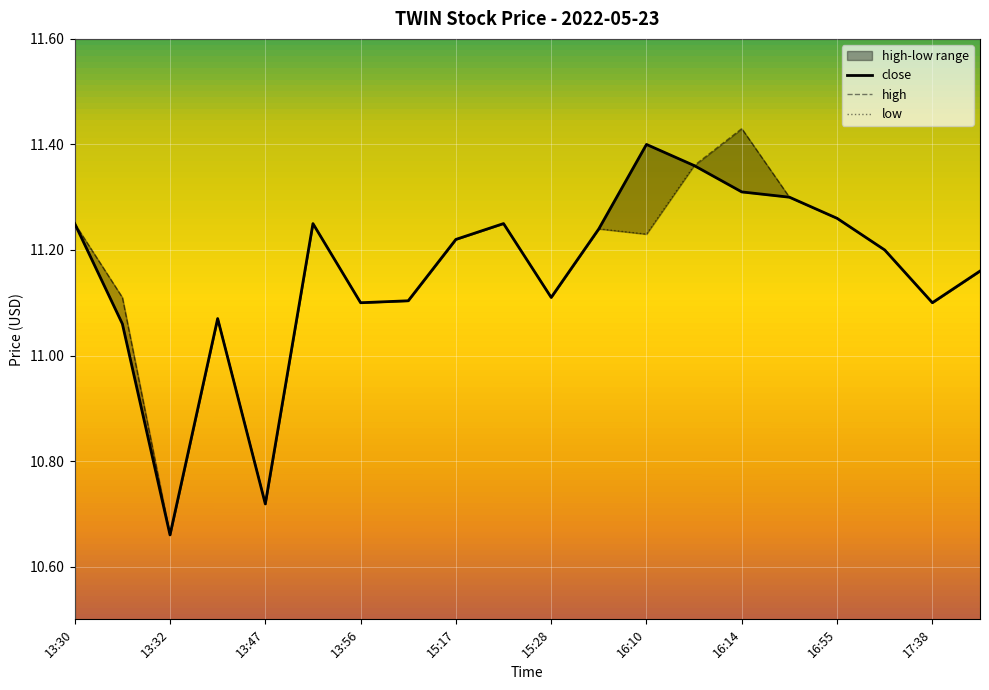

What is the difference between the second highest and second lowest values in the low series?

0.6